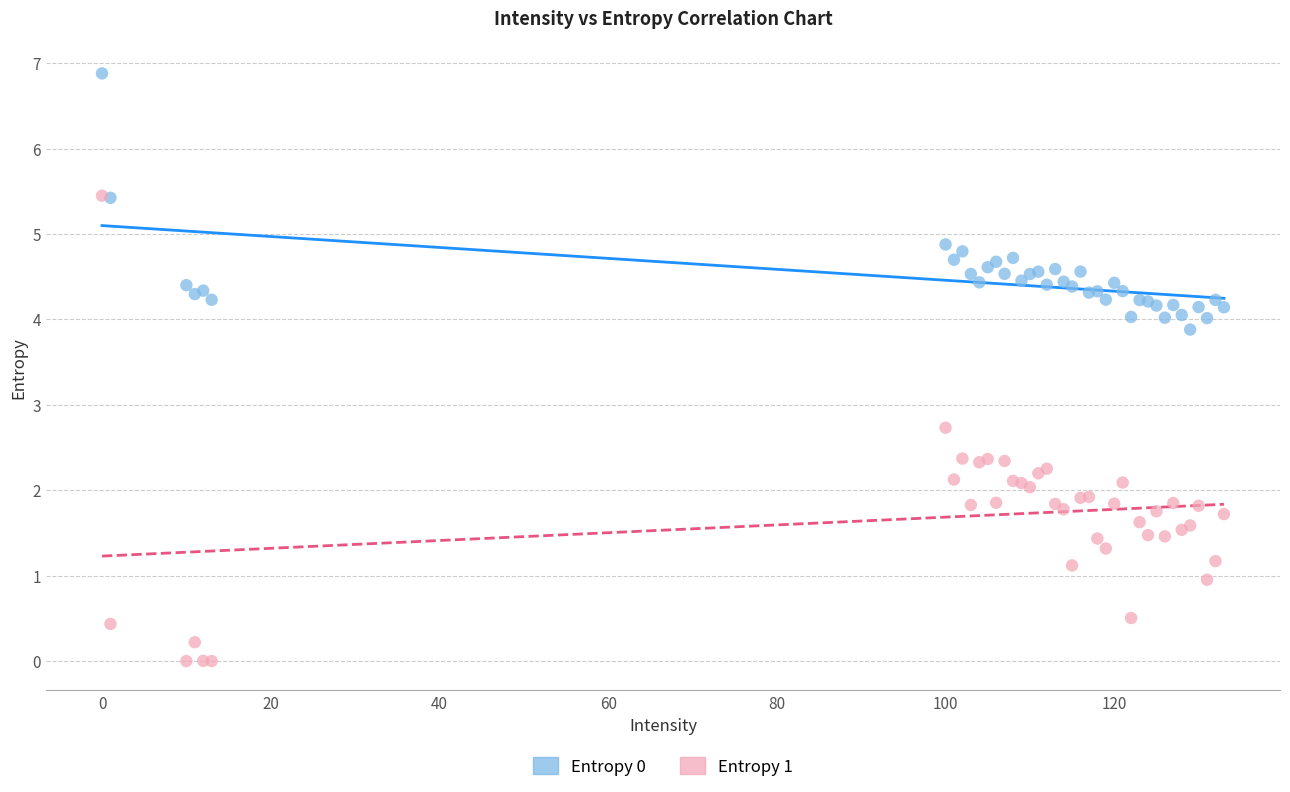

Which series reaches the minimum Y coordinate?

Entropy 1